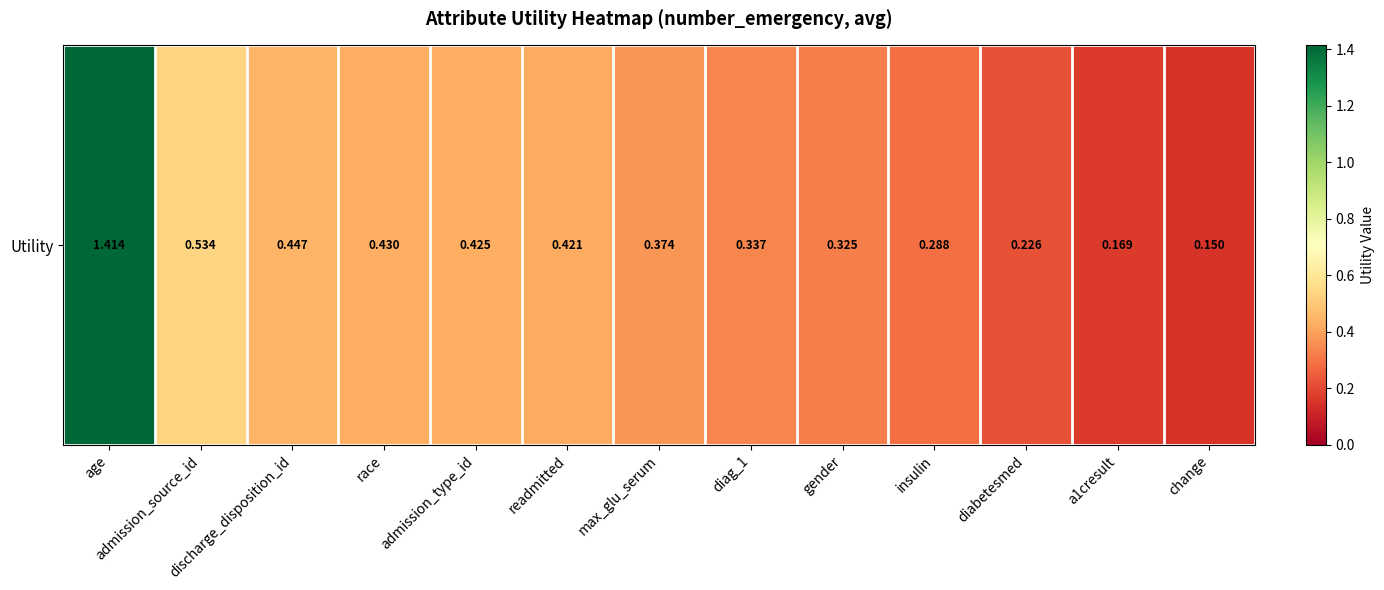

What is the smallest value displayed?

0.2